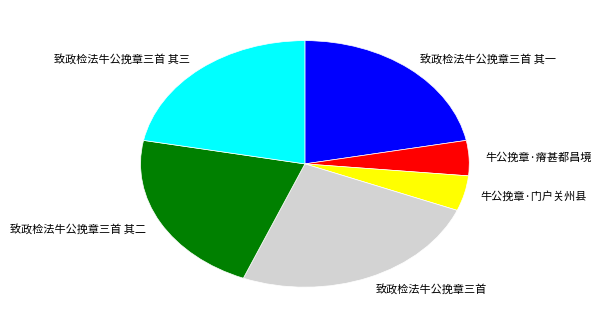

Which has a higher value, 致政检法牛公挽章三首 or 致政检法牛公挽章三首 其二?

致政检法牛公挽章三首